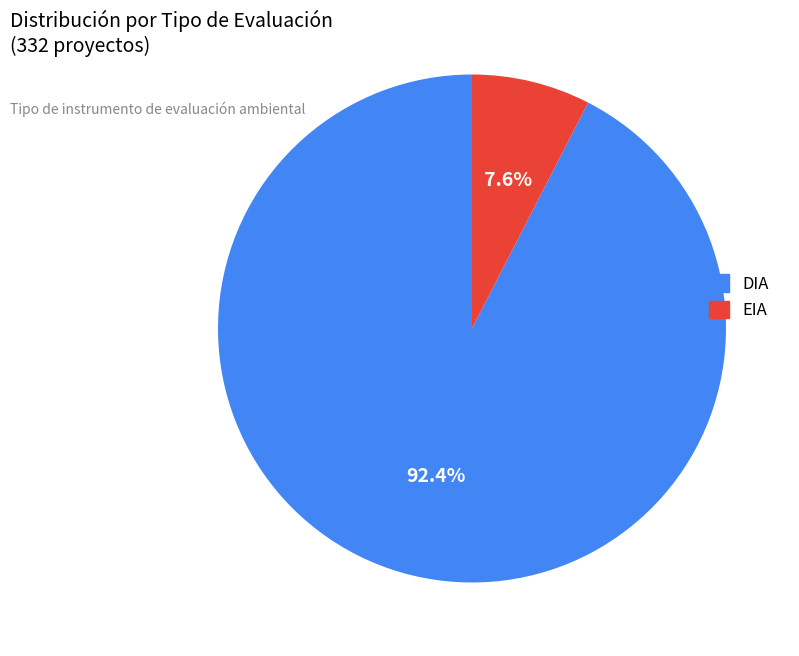

The DIA slice represents 92% of the pie. True or false?

True